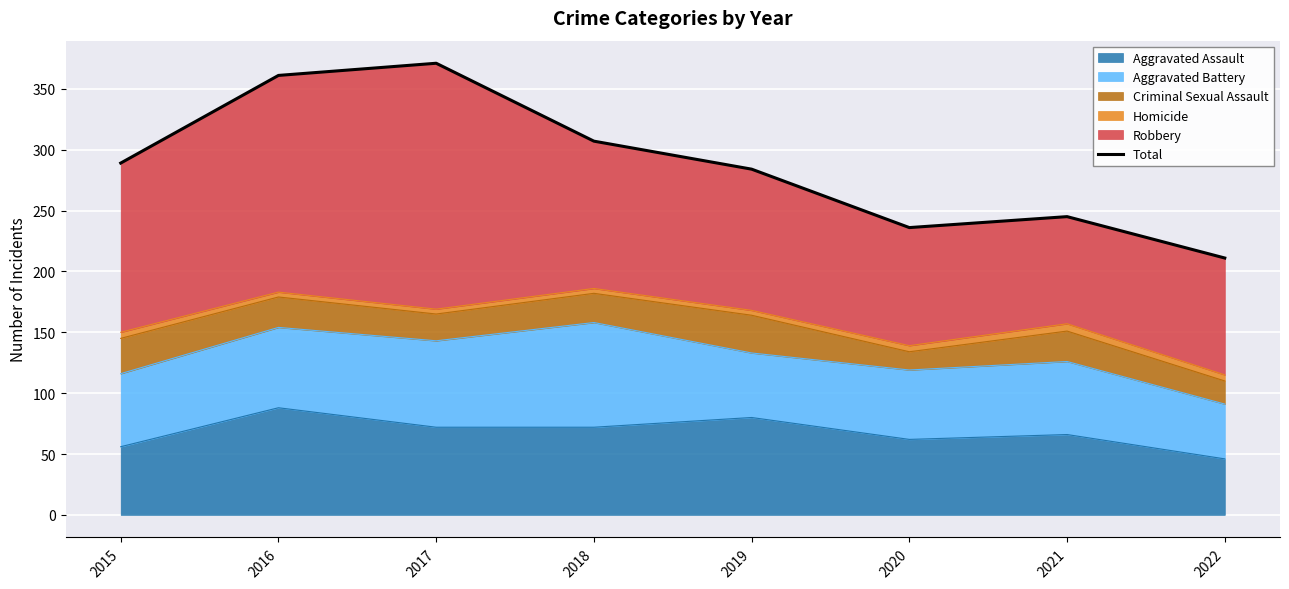

What is the maximum value shown in the chart?

371